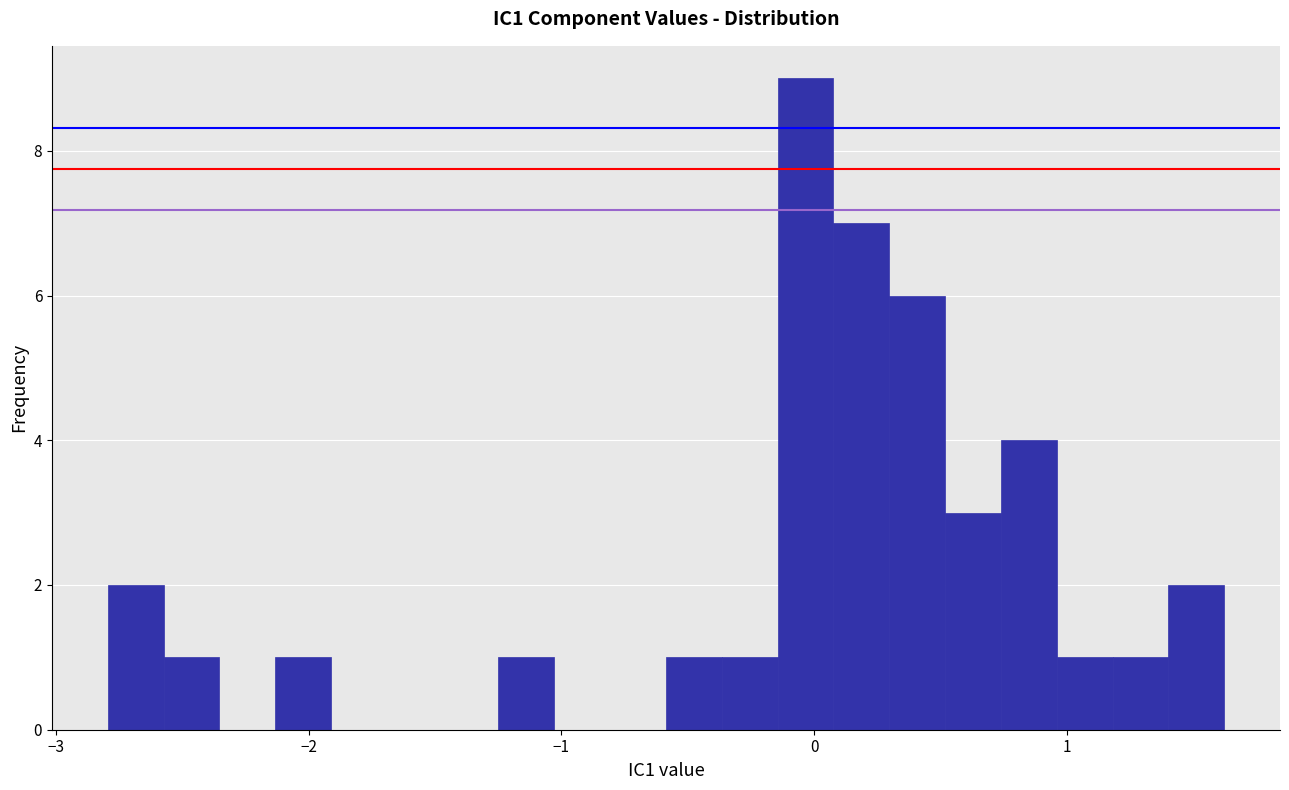

Around what value on the x-axis is the tallest bar? Give the approximate position of its centre, as read against the axis.

0.0